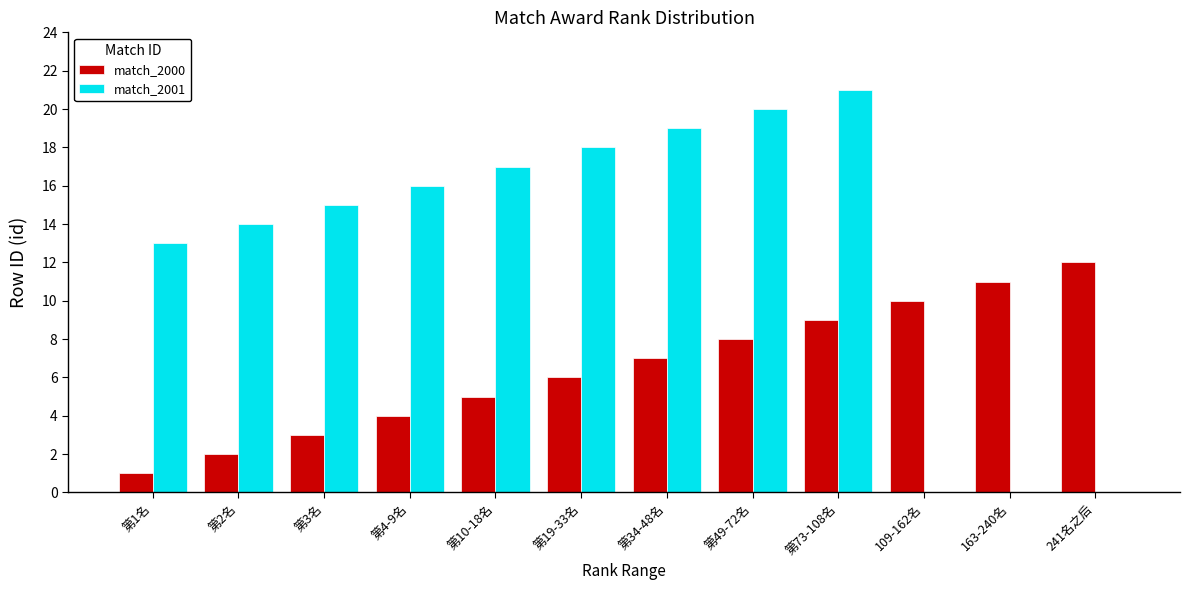

How many distinct data groups are displayed?

2